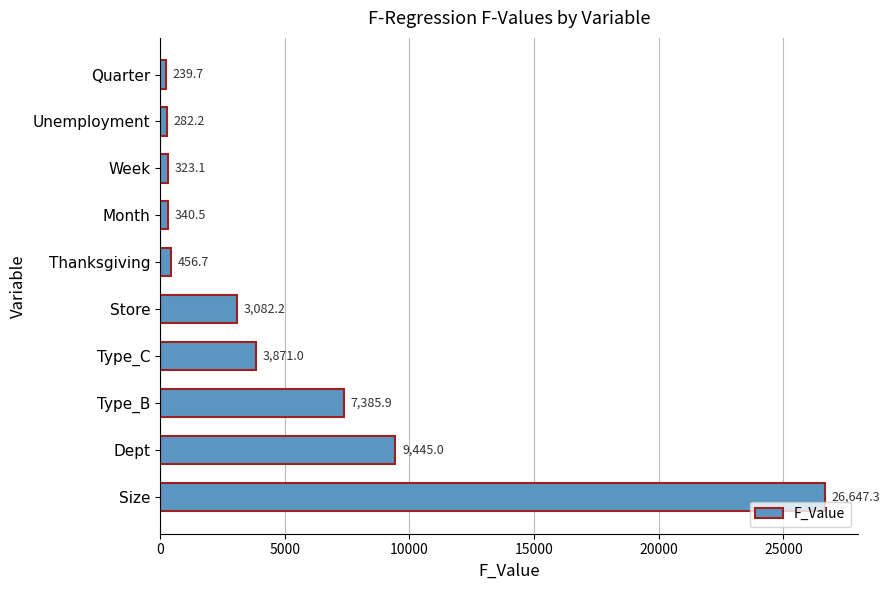

Is it true that the value at Type_B is 7385.9?

True